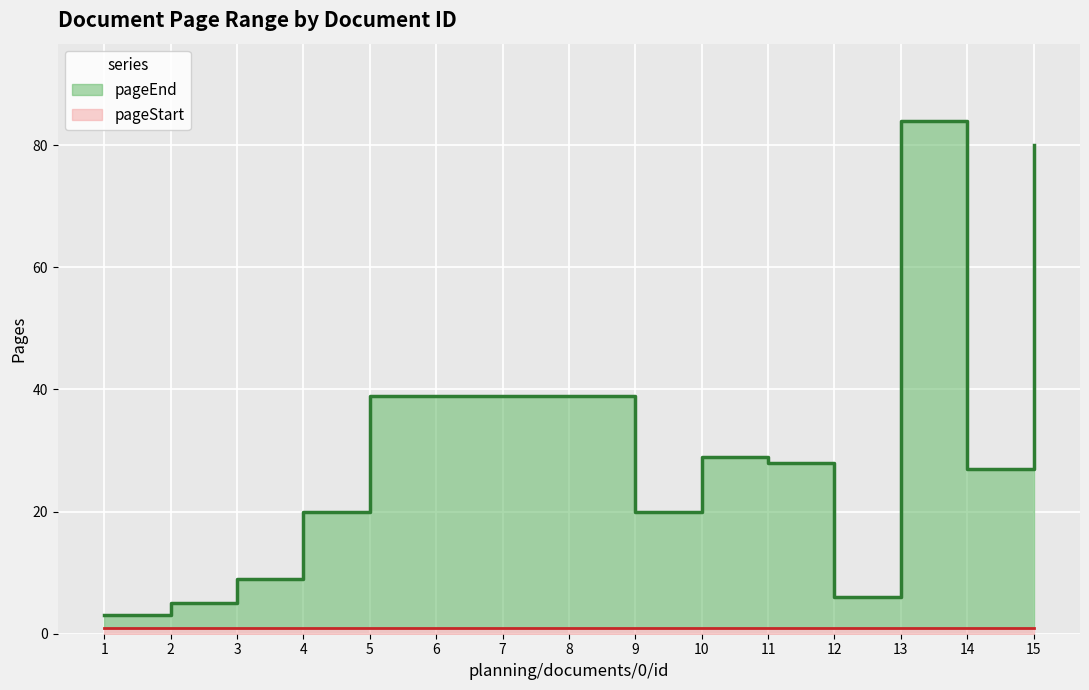

Is it true that the value at 9 is 20?

True